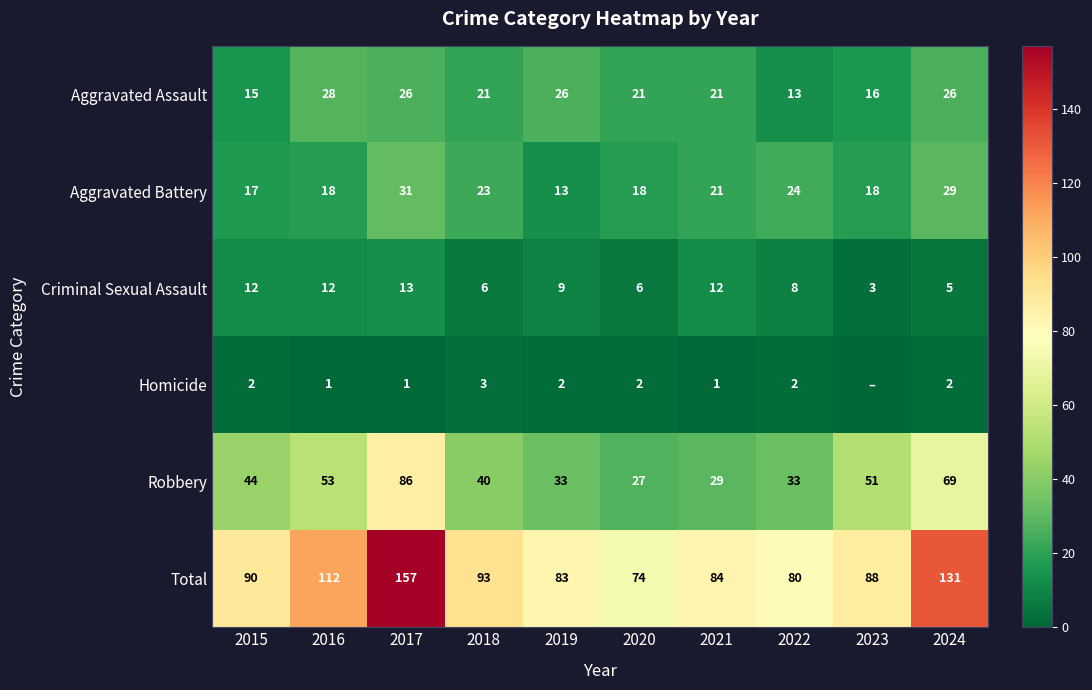

At which category is the sum across all series the highest?

2017